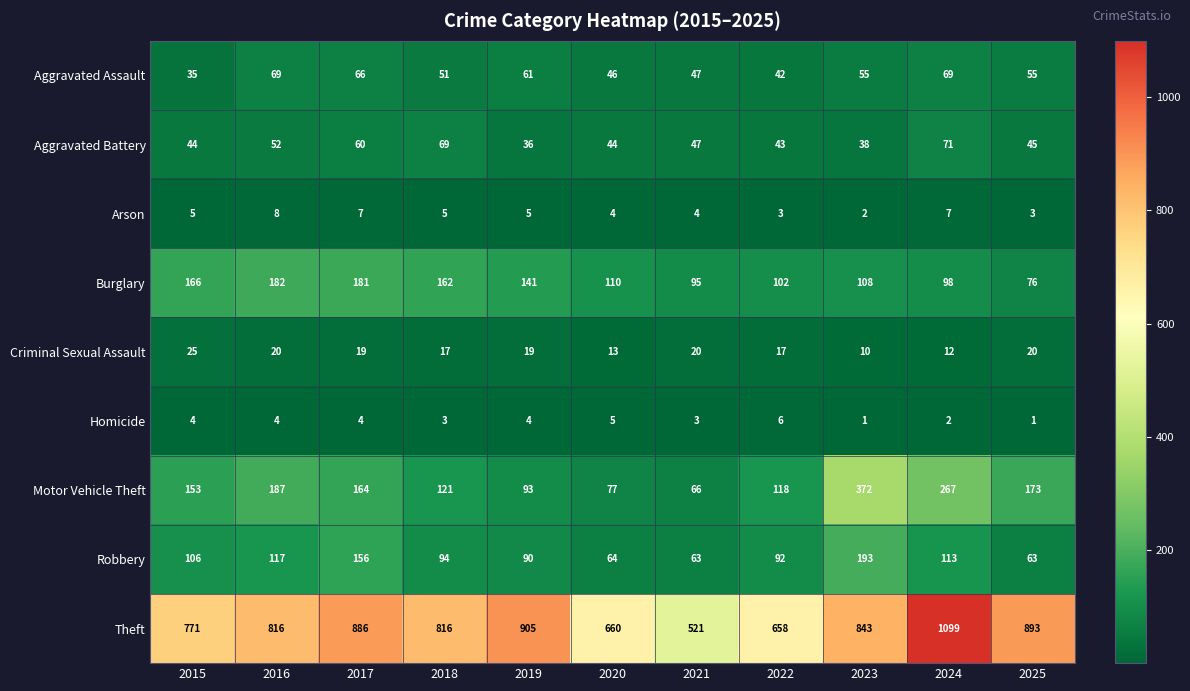

True or false: Burglary has a value of 102 at 2022.

True